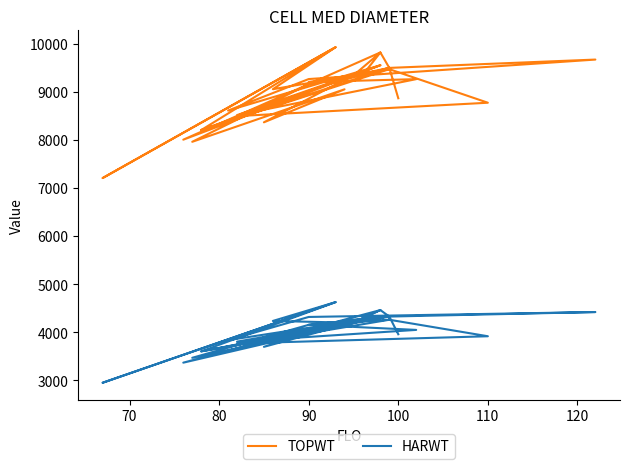

In HARWT, how many points are higher than both neighbors (excluding endpoints)?

11